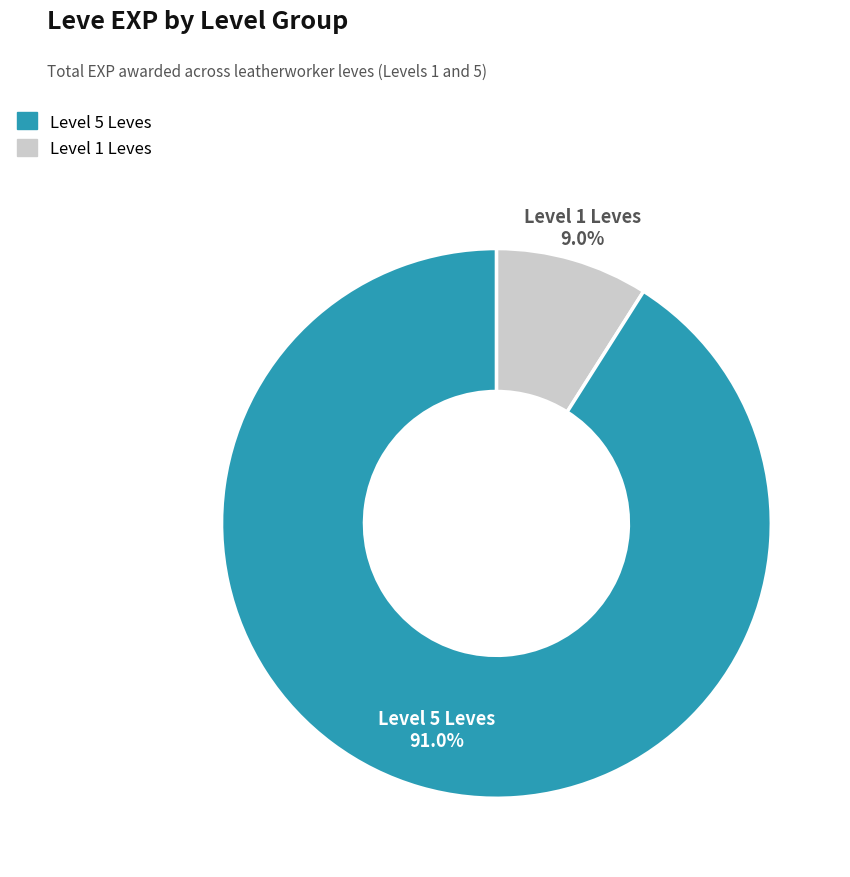

How many segments does this pie chart have?

2